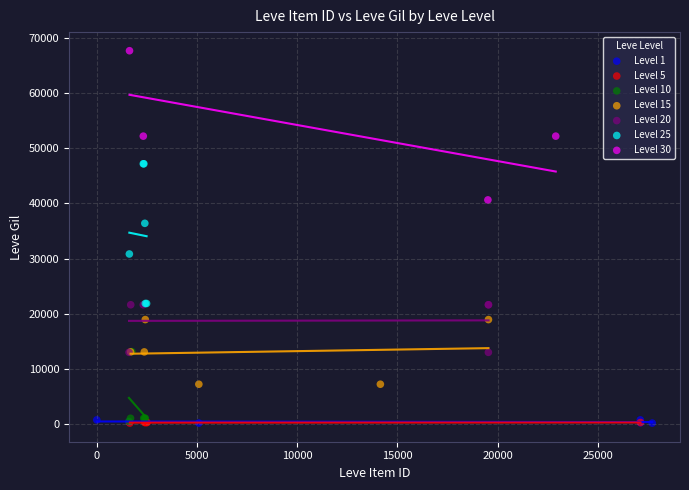

Which series reaches the maximum Y coordinate?

Level 30